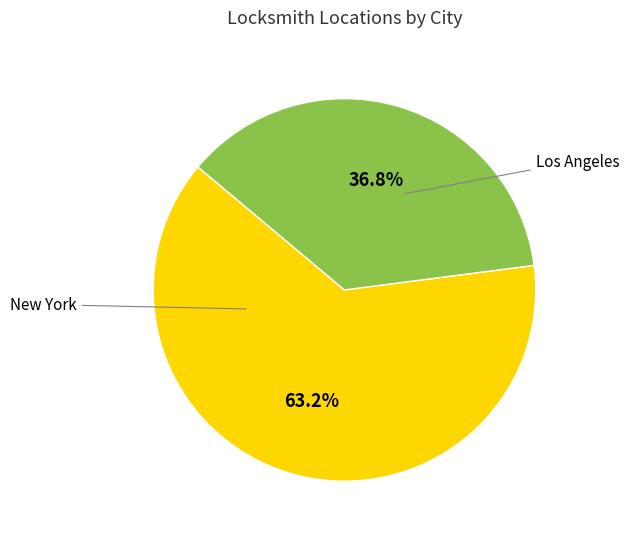

Is there a majority slice in this chart?

Yes